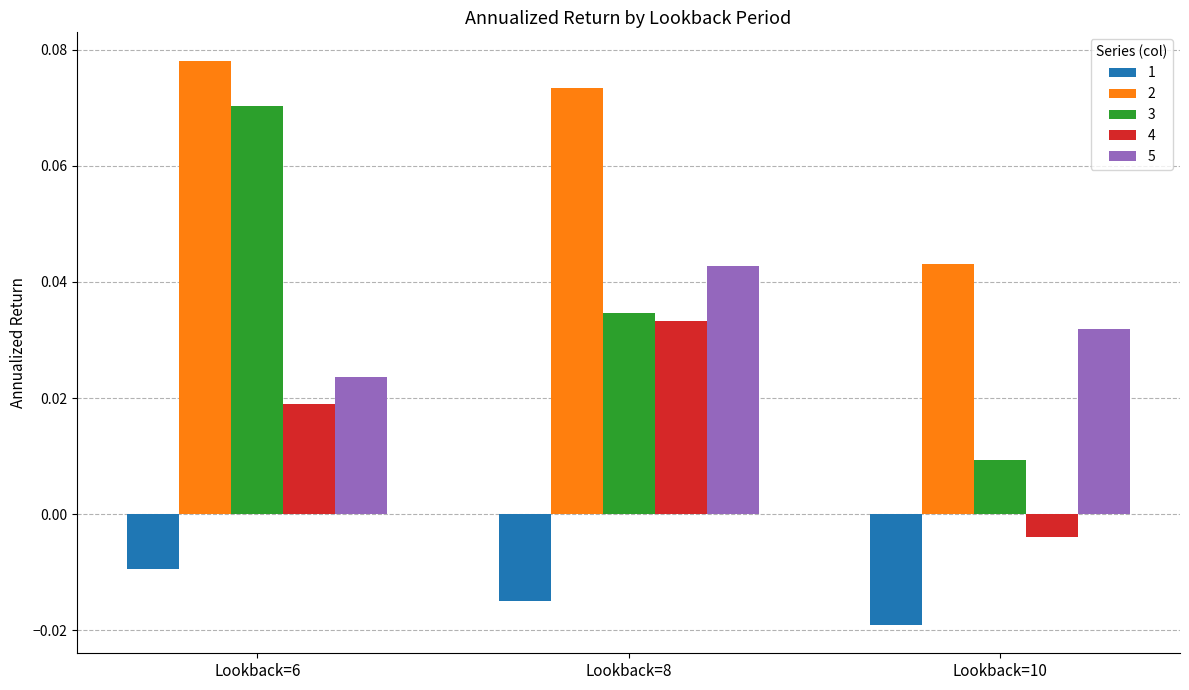

At how many categories does at least one series exceed 0?

3